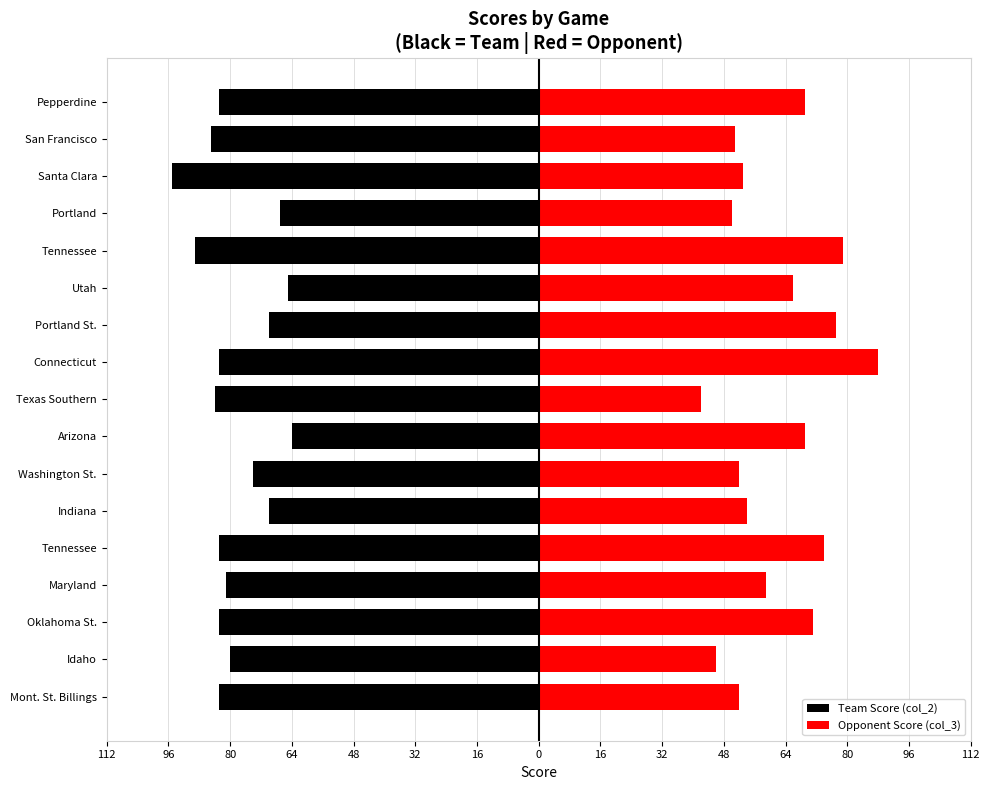

Read the Team Score (col_2) value at Indiana, to the nearest 5.

-70